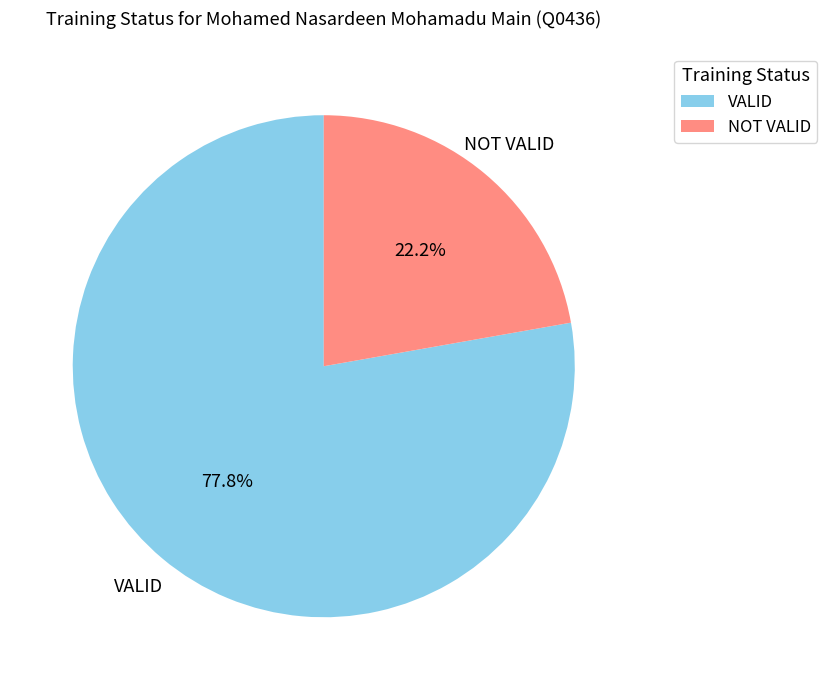

Count the number of slices in the pie.

2